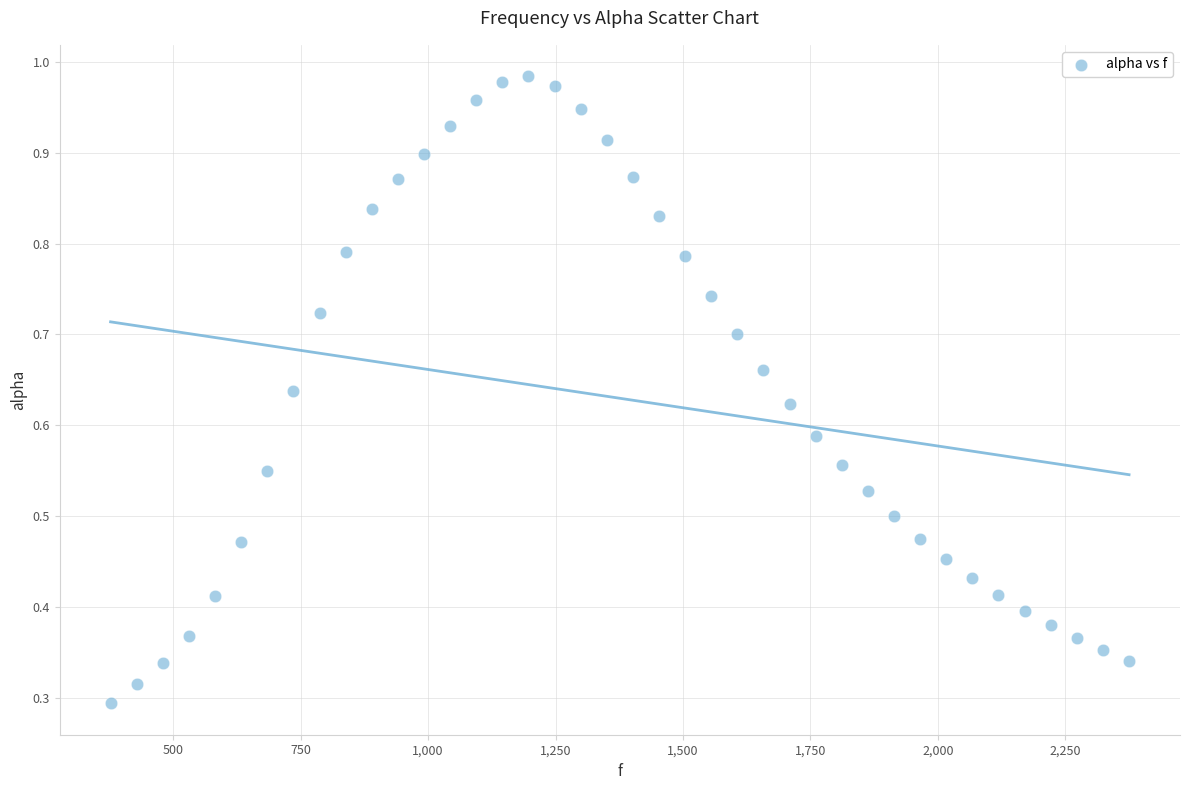

What is the range of X values (max minus min)?

1998.3